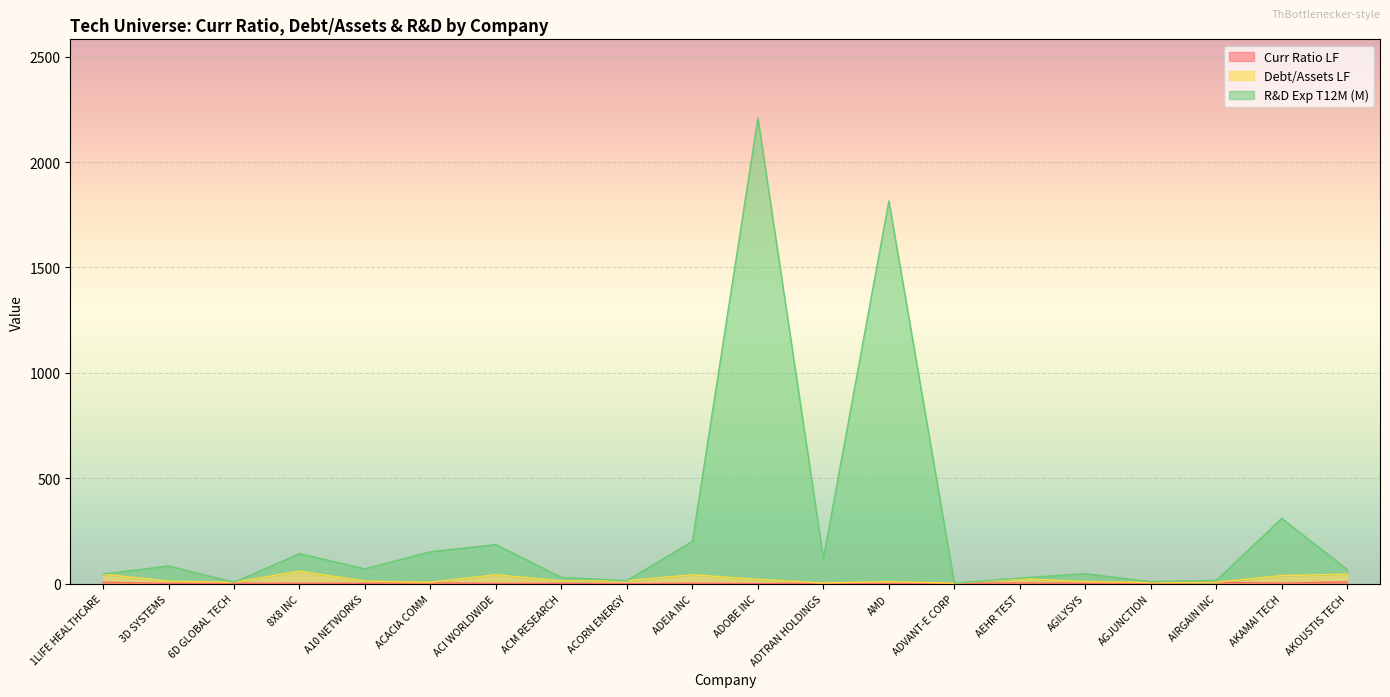

Reading left to right, transcribe all the data shown in this chart.

Curr Ratio LF: 1LIFE HEALTHCARE=7.4	3D SYSTEMS=2.1	6D GLOBAL TECH=2.7	8X8 INC=2.3	A10 NETWORKS=2.4	ACACIA COMM=4.6	ACI WORLDWIDE=1.5	ACM RESEARCH=2.6	ACORN ENERGY=0.9	ADEIA INC=2.5	ADOBE INC=1.5	ADTRAN HOLDINGS=3.1	AMD=2.3	ADVANT-E CORP=3.1	AEHR TEST=3.8	AGILYSYS=2.5	AGJUNCTION=3.8	AIRGAIN INC=7.5	AKAMAI TECH=3.1	AKOUSTIS TECH=9.4
Debt/Assets LF: 1LIFE HEALTHCARE=46.0	3D SYSTEMS=12.8	6D GLOBAL TECH=7.4	8X8 INC=60.0	A10 NETWORKS=13.0	ACACIA COMM=7.4	ACI WORLDWIDE=43.2	ACM RESEARCH=13.7	ACORN ENERGY=14.6	ADEIA INC=43.2	ADOBE INC=20.9	ADTRAN HOLDINGS=4.1	AMD=10.5	ADVANT-E CORP=3.1	AEHR TEST=24.1	AGILYSYS=10.9	AGJUNCTION=6.1	AIRGAIN INC=7.5	AKAMAI TECH=39.2	AKOUSTIS TECH=45.9
R&D Exp T12M (M): 1LIFE HEALTHCARE=46.0	3D SYSTEMS=85.0	6D GLOBAL TECH=7.4	8X8 INC=143.1	A10 NETWORKS=70.7	ACACIA COMM=152.1	ACI WORLDWIDE=186.0	ACM RESEARCH=30.2	ACORN ENERGY=15.2	ADEIA INC=201.5	ADOBE INC=2208.9	ADTRAN HOLDINGS=120.6	AMD=1815.5	ADVANT-E CORP=3.1	AEHR TEST=27.5	AGILYSYS=48.1	AGJUNCTION=10.0	AIRGAIN INC=16.4	AKAMAI TECH=310.2	AKOUSTIS TECH=67.8